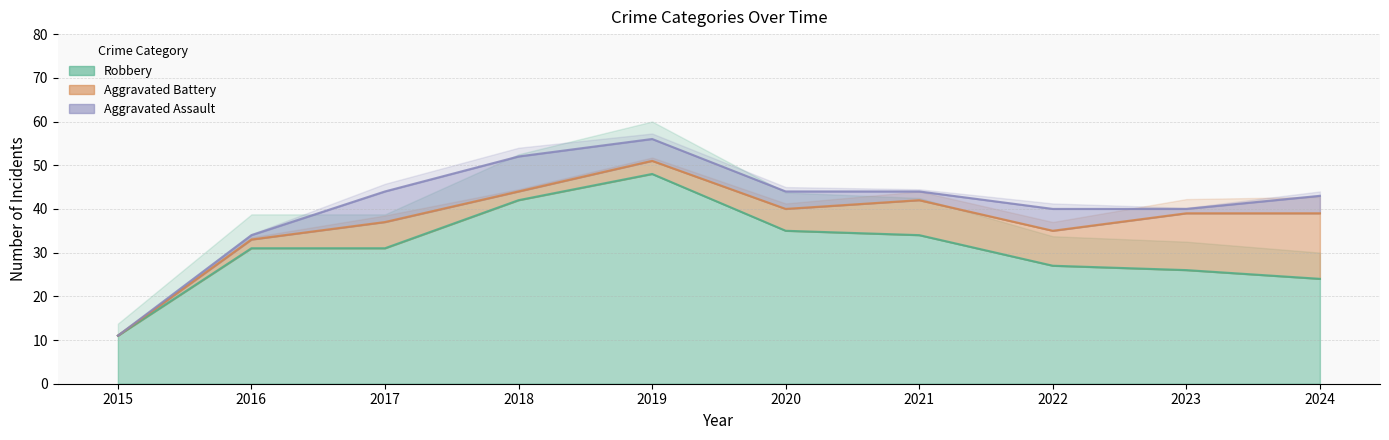

Between 2018 and 2019, which series saw the biggest shift?

Robbery